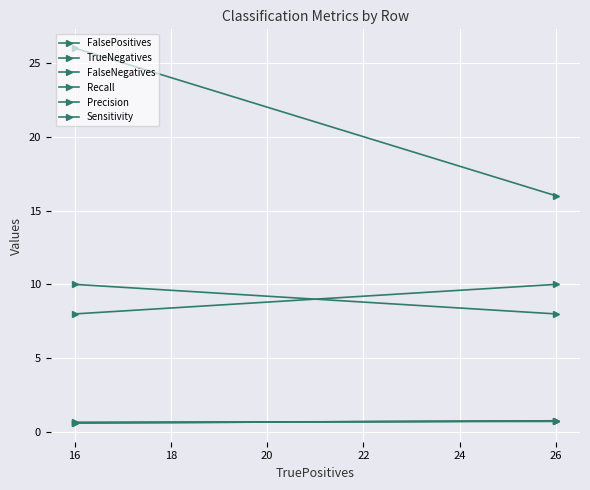

What is the value of the FalseNegatives point at the 2nd from the left?

8.0